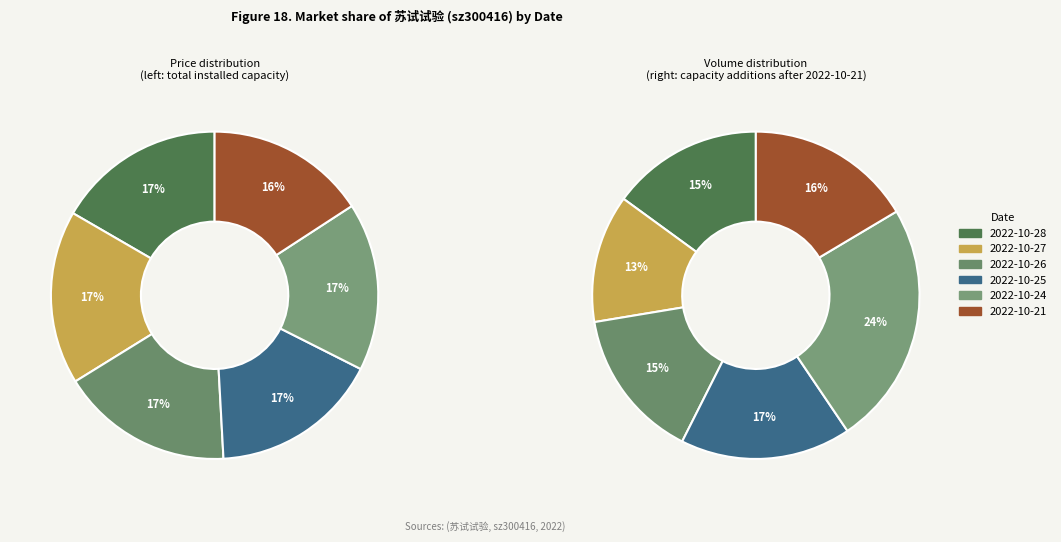

Which slice is the smallest?

2022-10-21